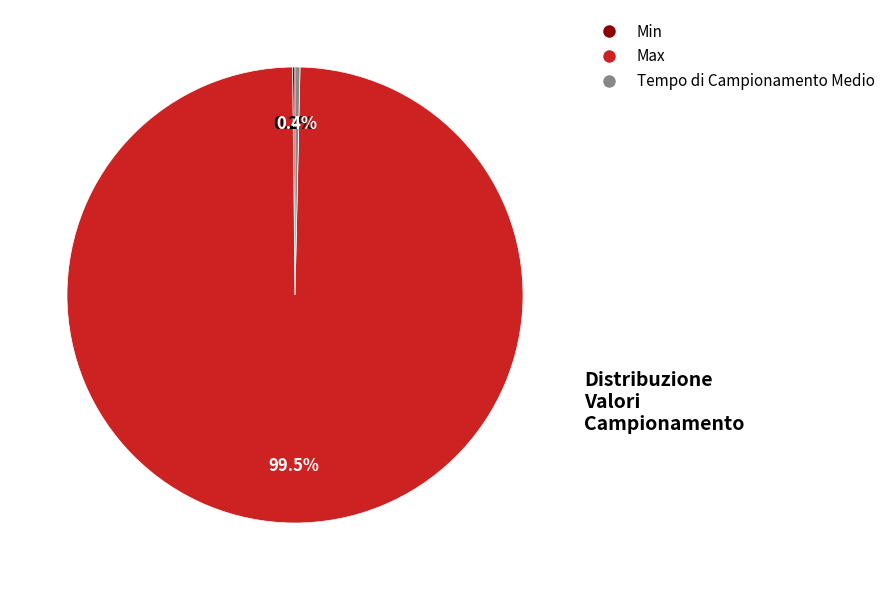

Which slice is the largest?

Max